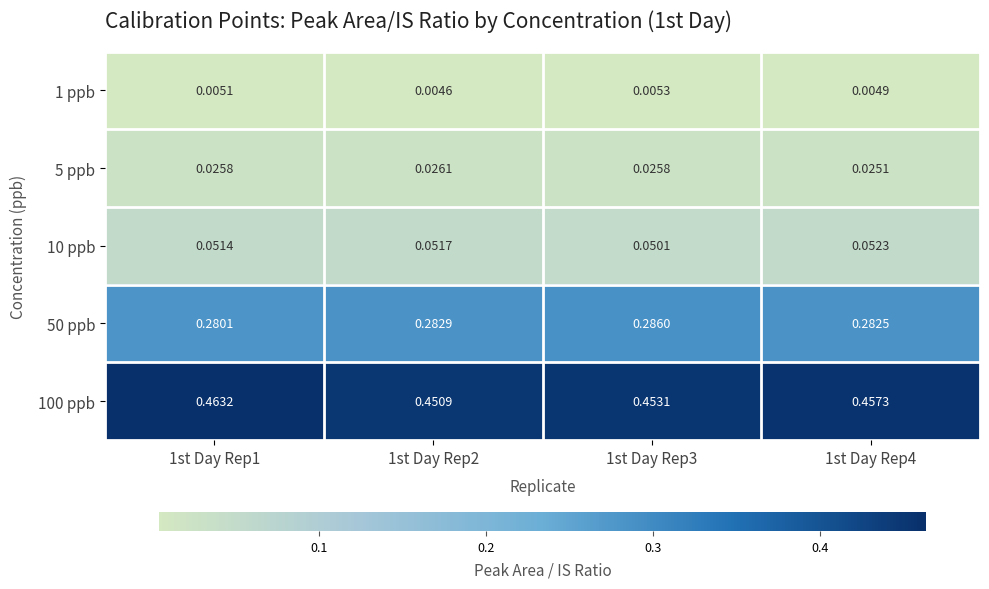

Is the value of 50 ppb at 1st Day Rep3 greater than the value of 10 ppb at 1st Day Rep1?

Yes